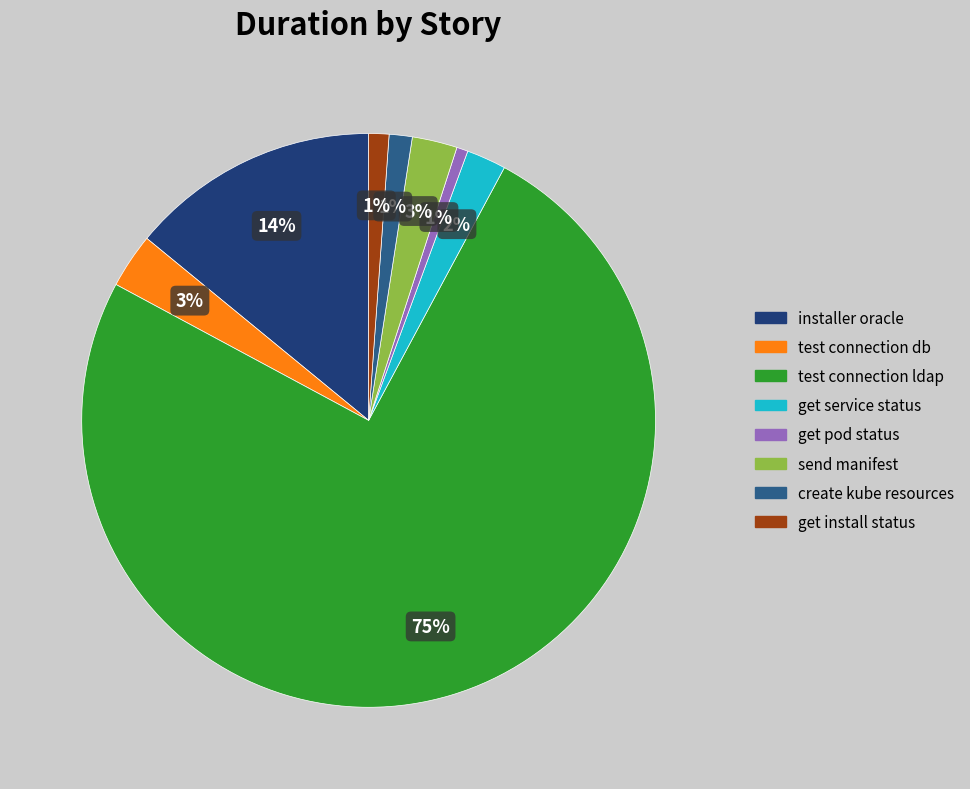

How many slices are in this pie chart?

8